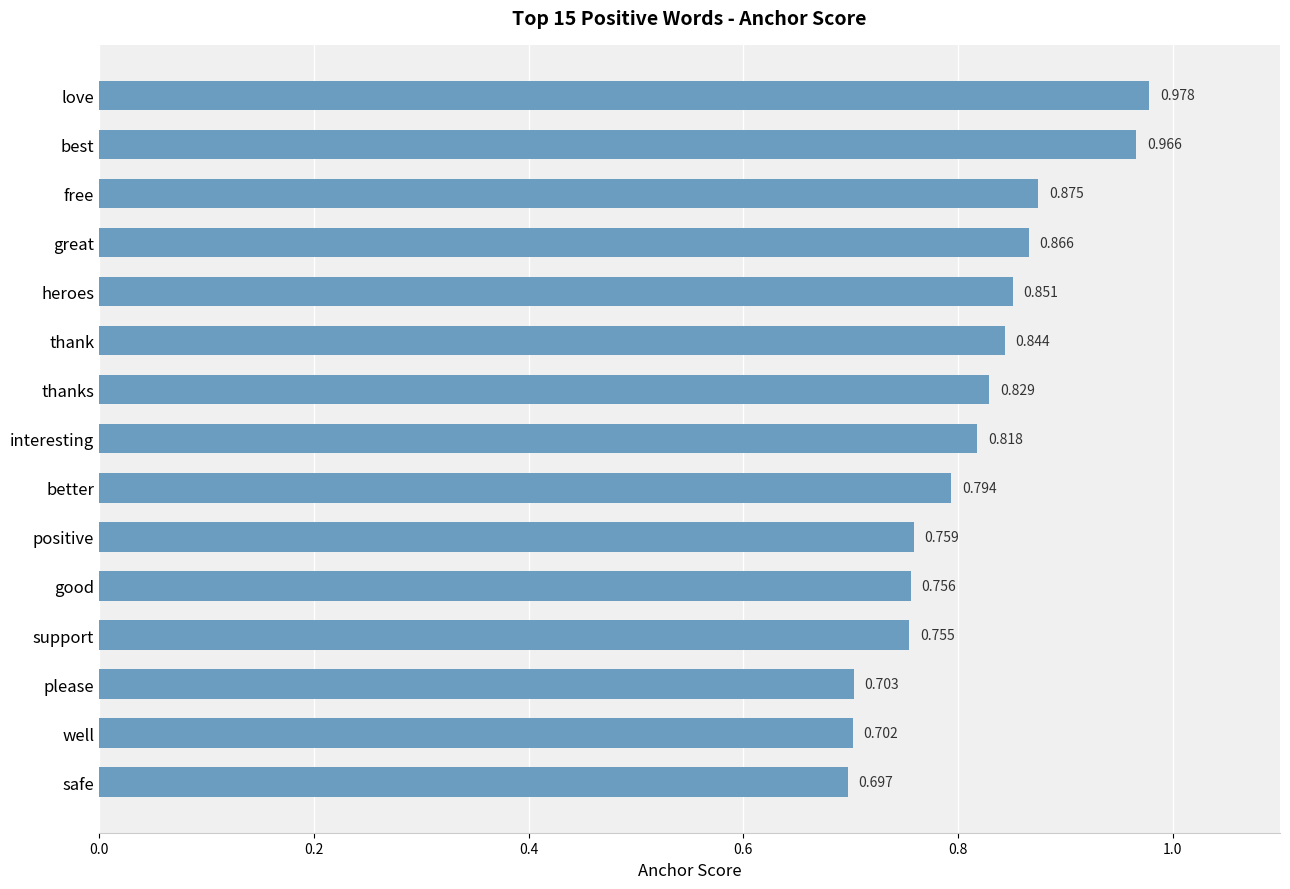

What is the sum of all values?

12.2